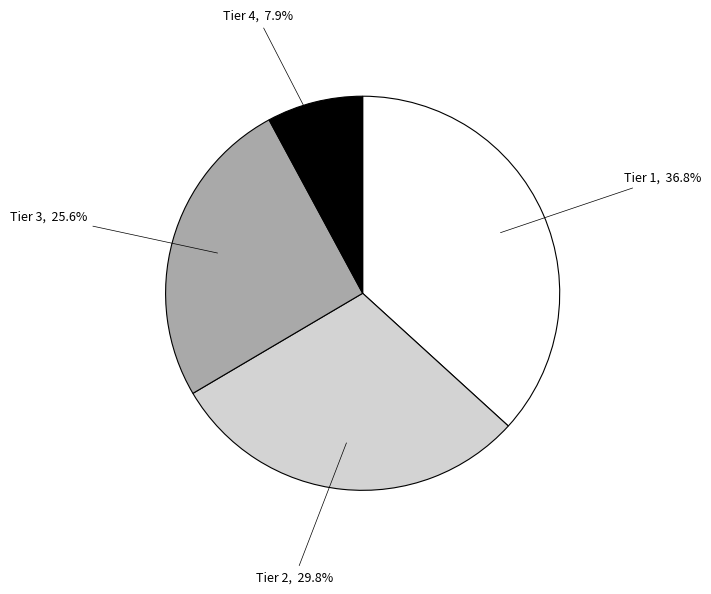

To the nearest percent, what percentage of the pie is Tier 3?

26%